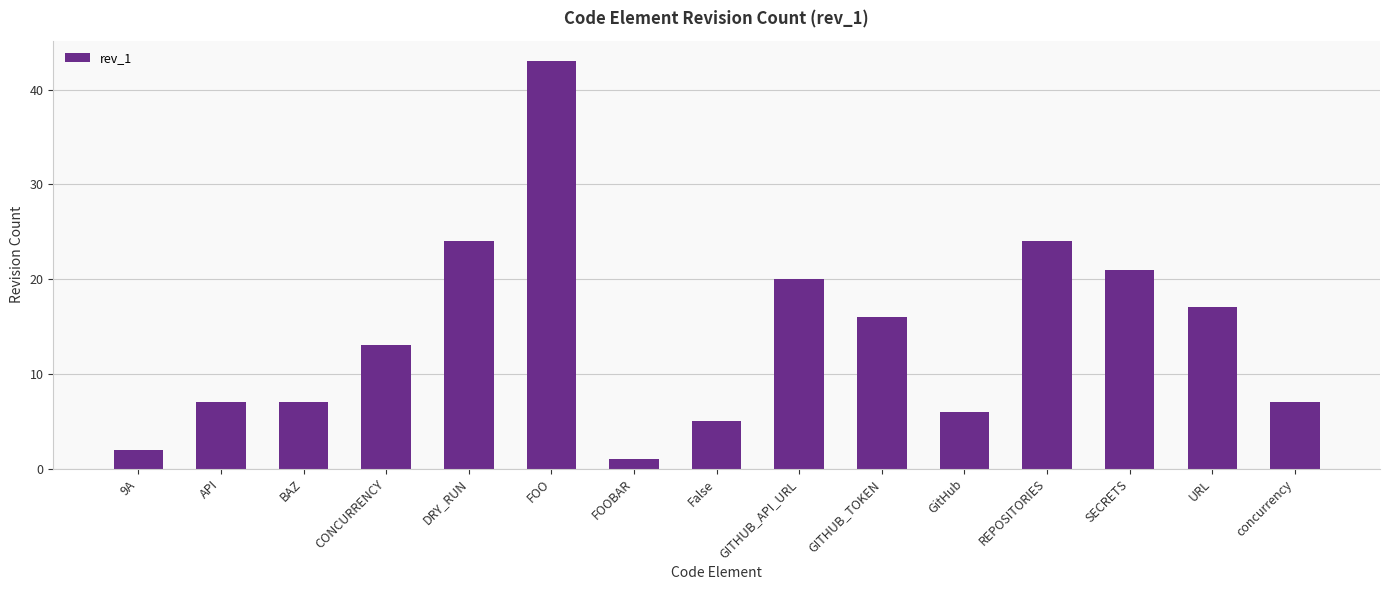

How many values are below 13?

7